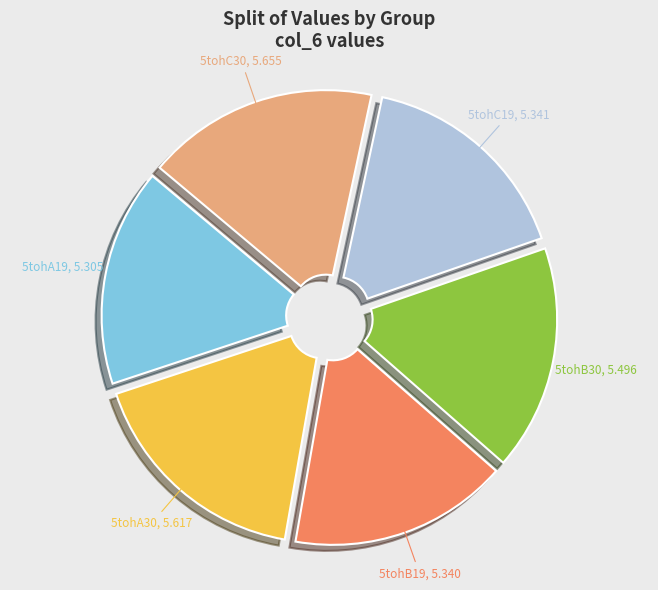

Between 5tohB19 and 5tohC30, which is larger?

5tohC30